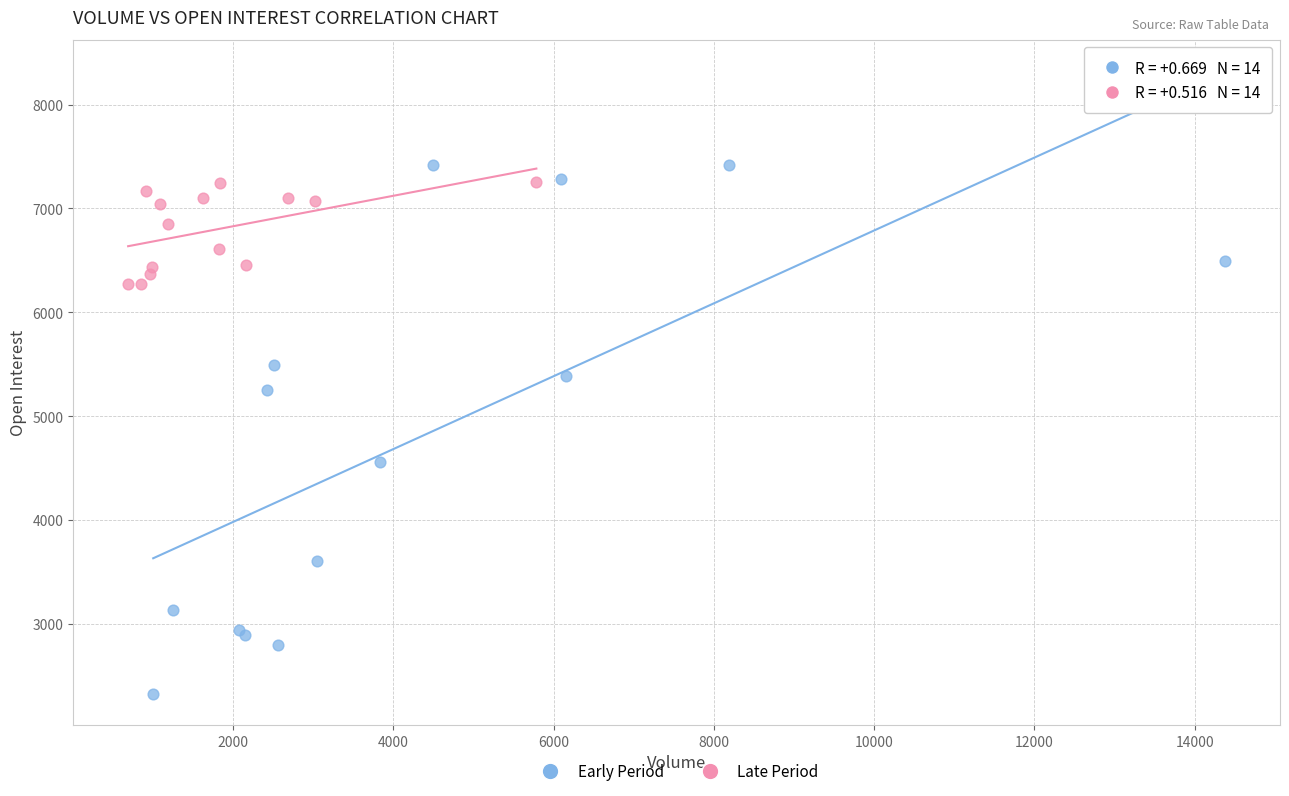

Which series reaches the minimum Y coordinate?

Early Period